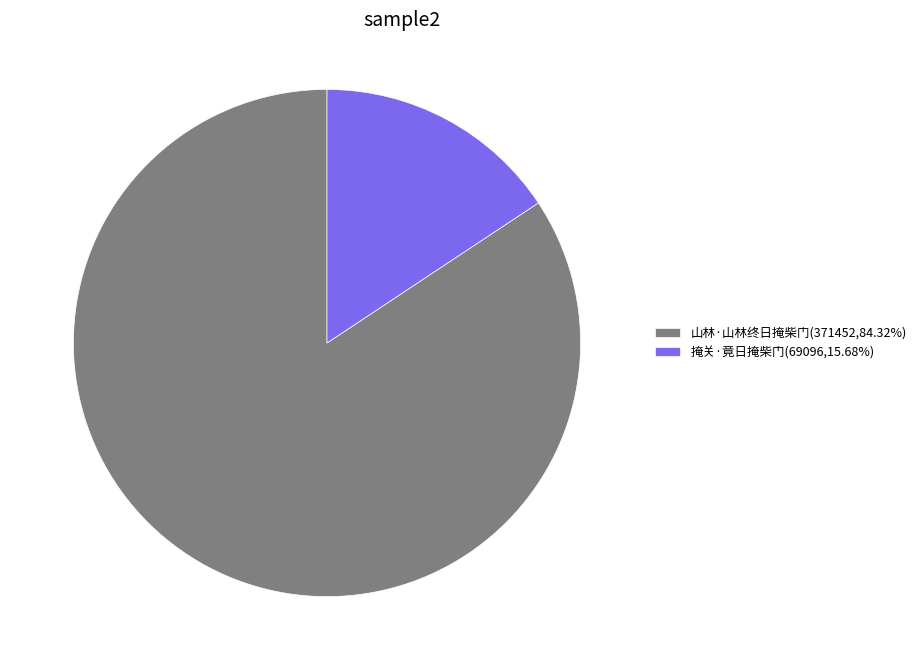

What is the majority slice?

山林·山林终日掩柴门